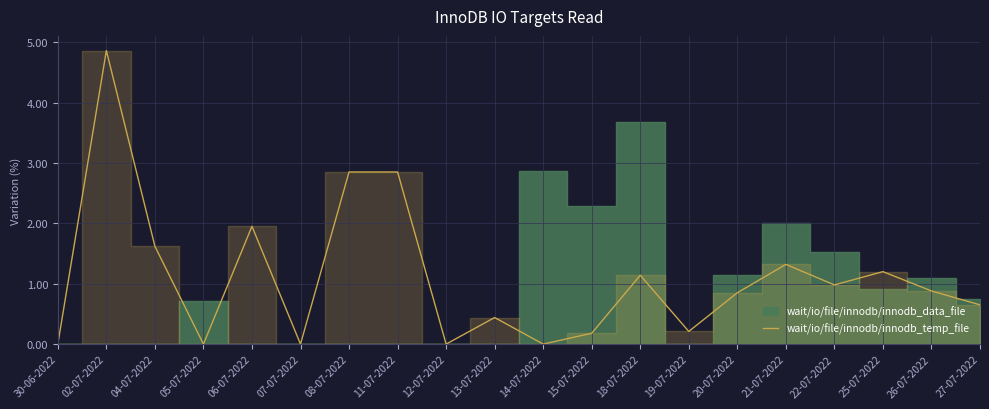

True or false: wait/io/file/innodb/innodb_temp_file has a value of 1.0 at 22-07-2022.

True